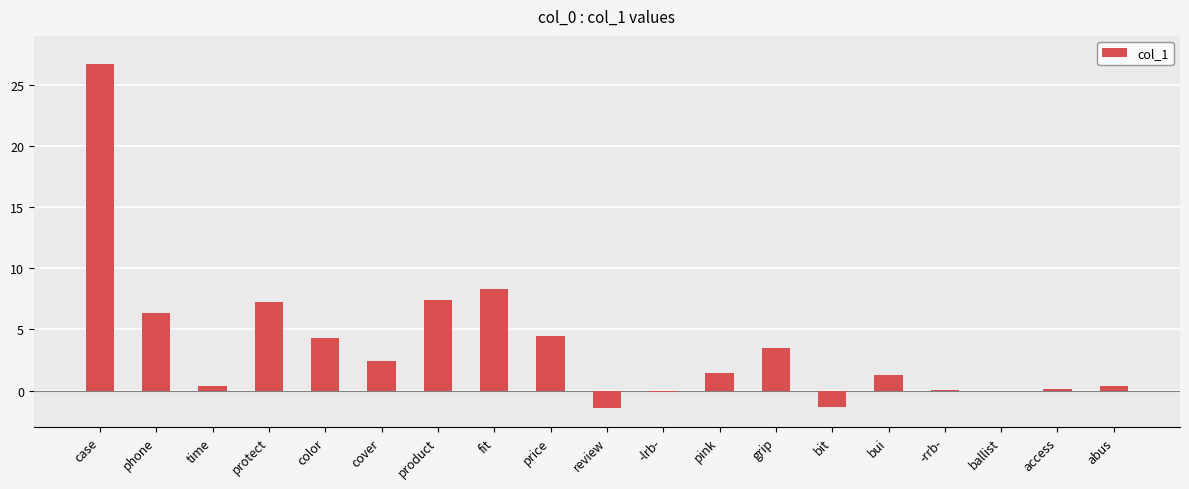

Where is the data nearest to the value 12?

fit